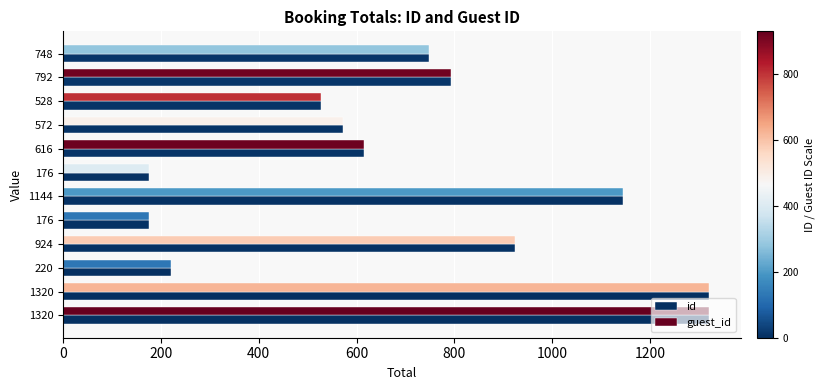

What position from the right is 0?

12